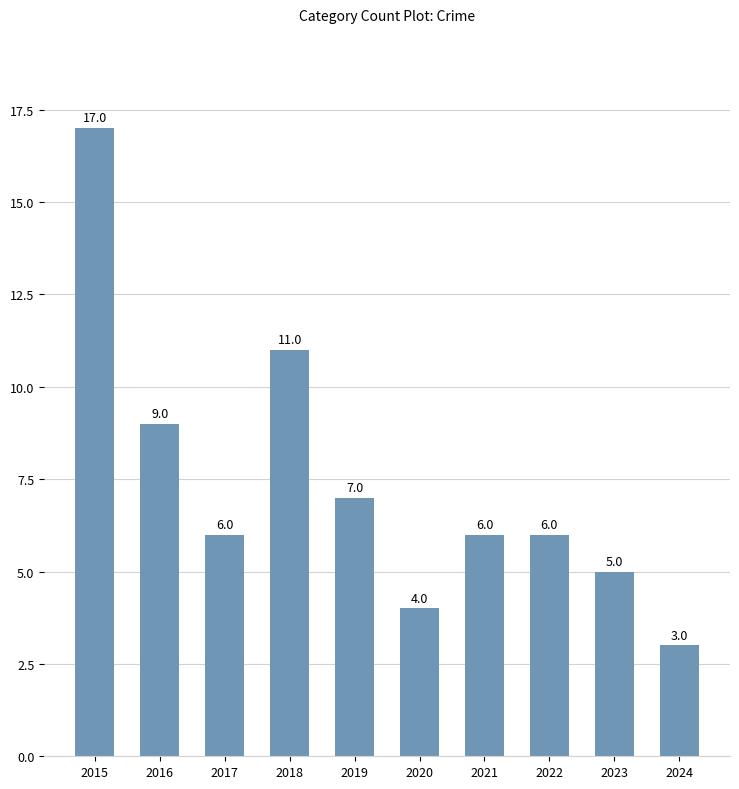

How many series are shown in this chart?

1